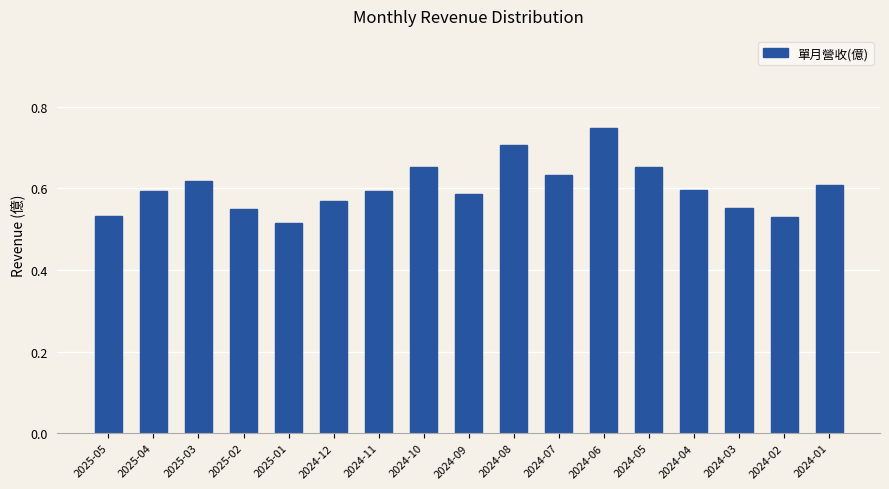

The value at 2025-01 is 0.2. True or false?

False